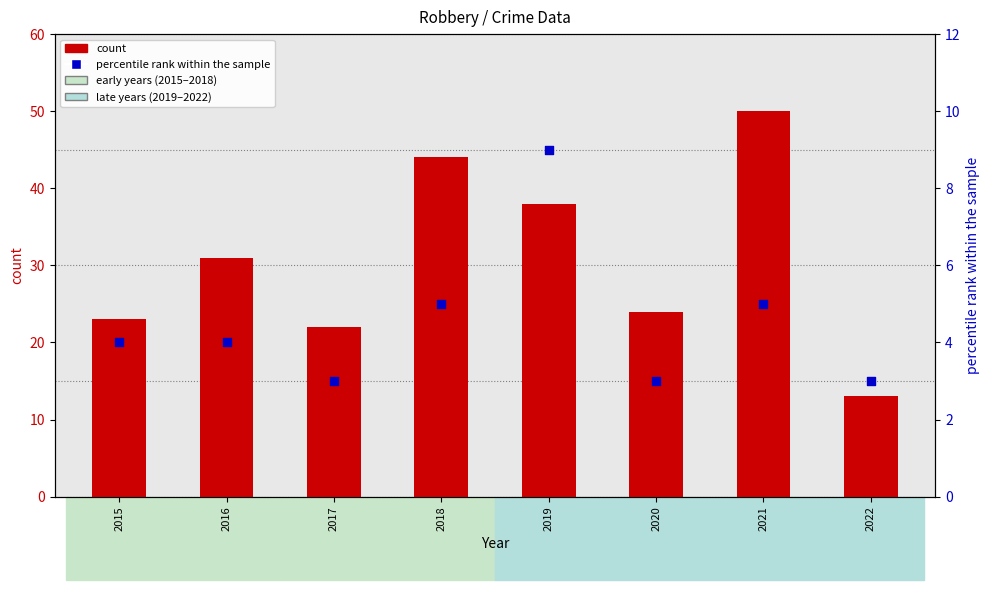

At which category is the sum across all series the highest?

2021